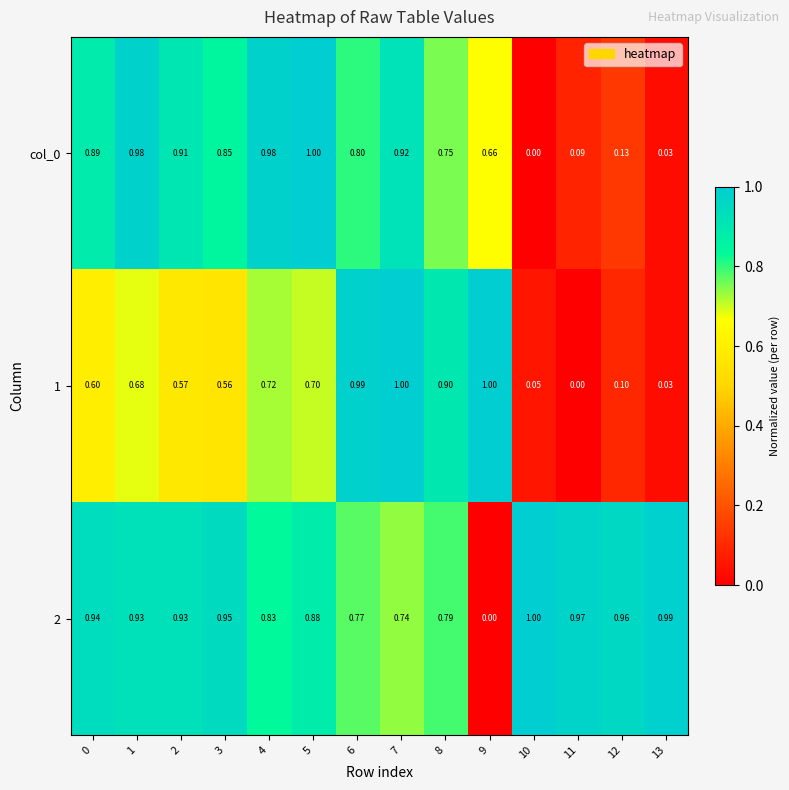

Is the value of 1 at 0 greater than the value of col_0 at 9?

No